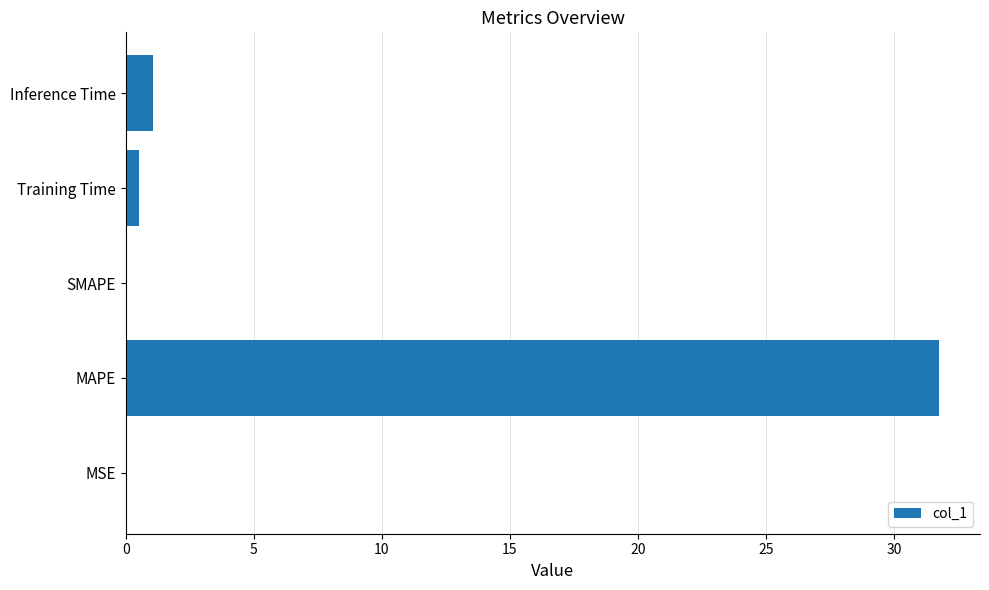

At which label is the value closest to 15?

Inference Time